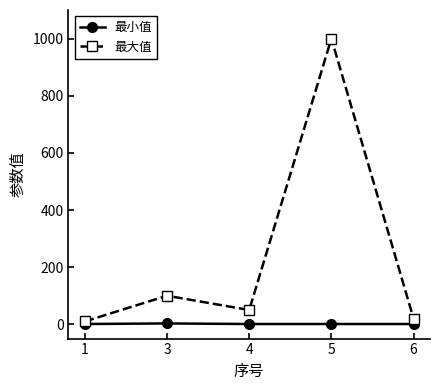

Is it true that 最大值 equals 100 at 3?

True